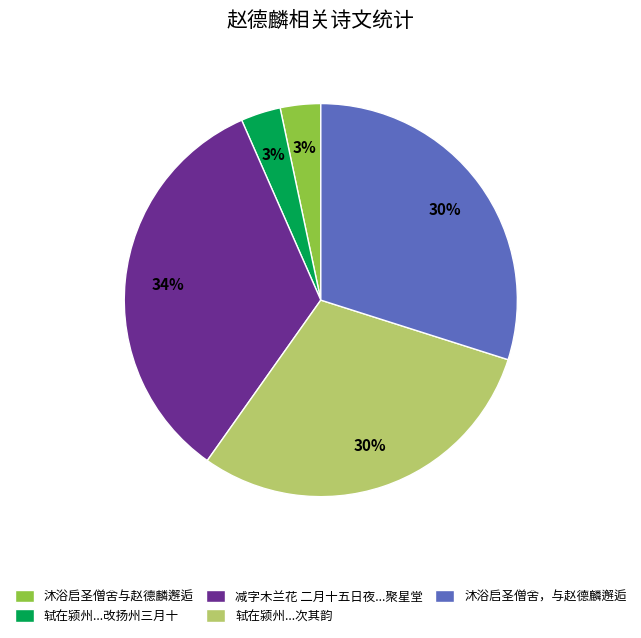

Does any single category account for the majority?

No